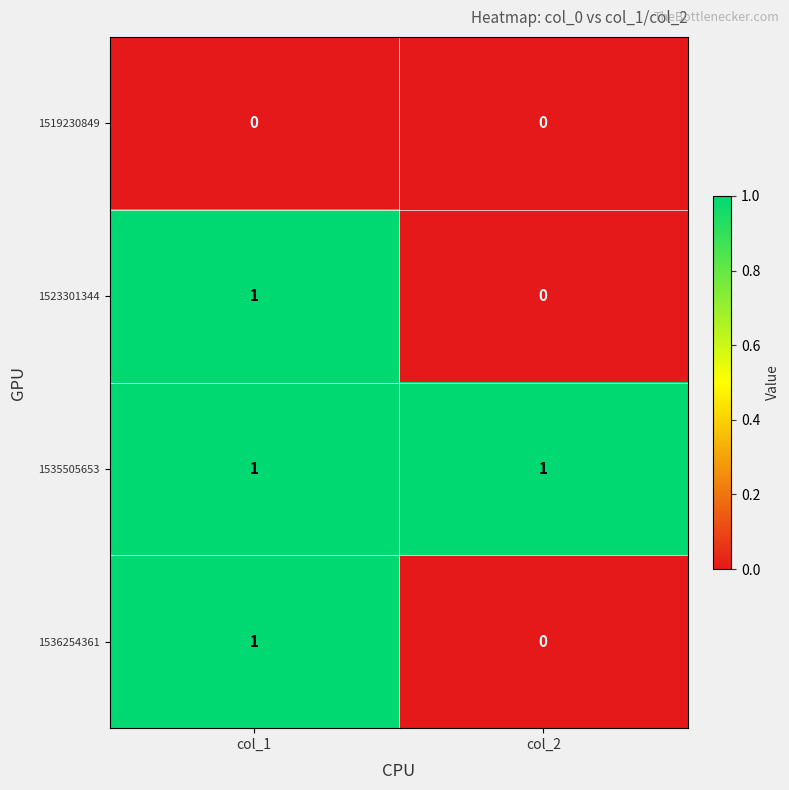

At which label is 1536254361 closest to 0?

col_2